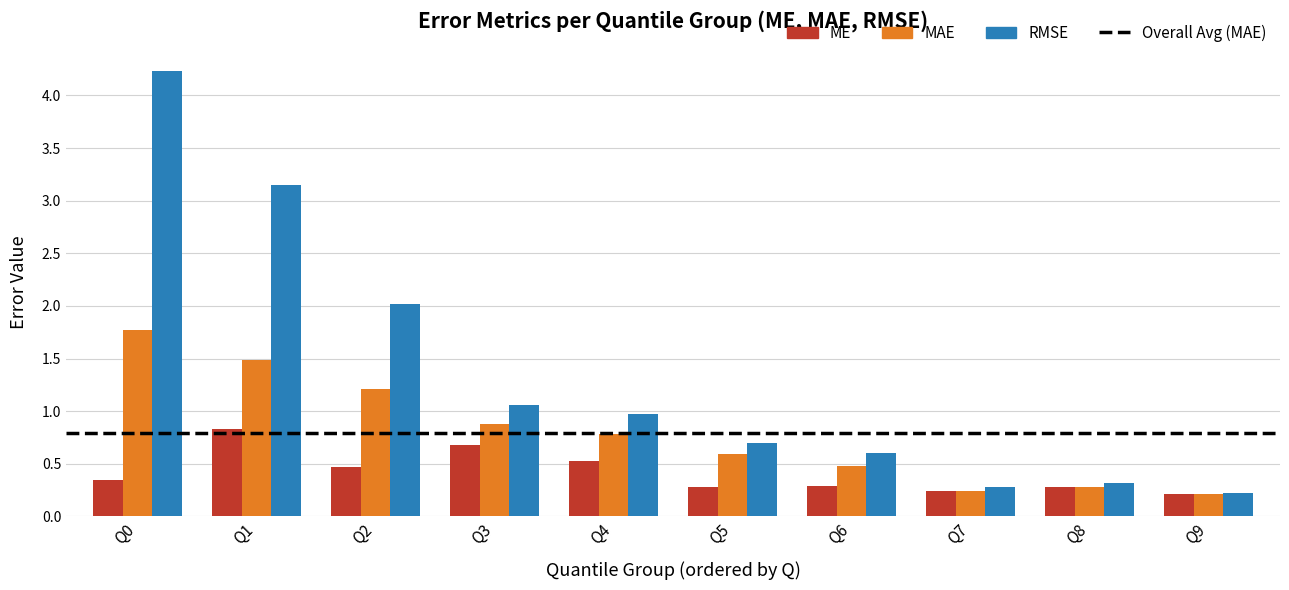

Which series has the largest total across all categories?

RMSE